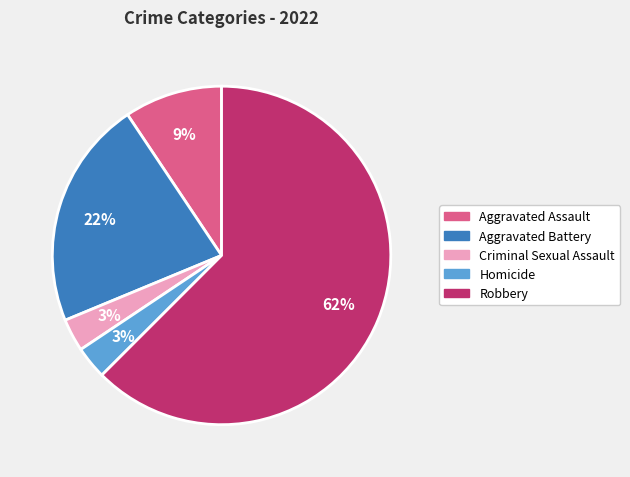

Between Aggravated Assault and Robbery, which is larger?

Robbery